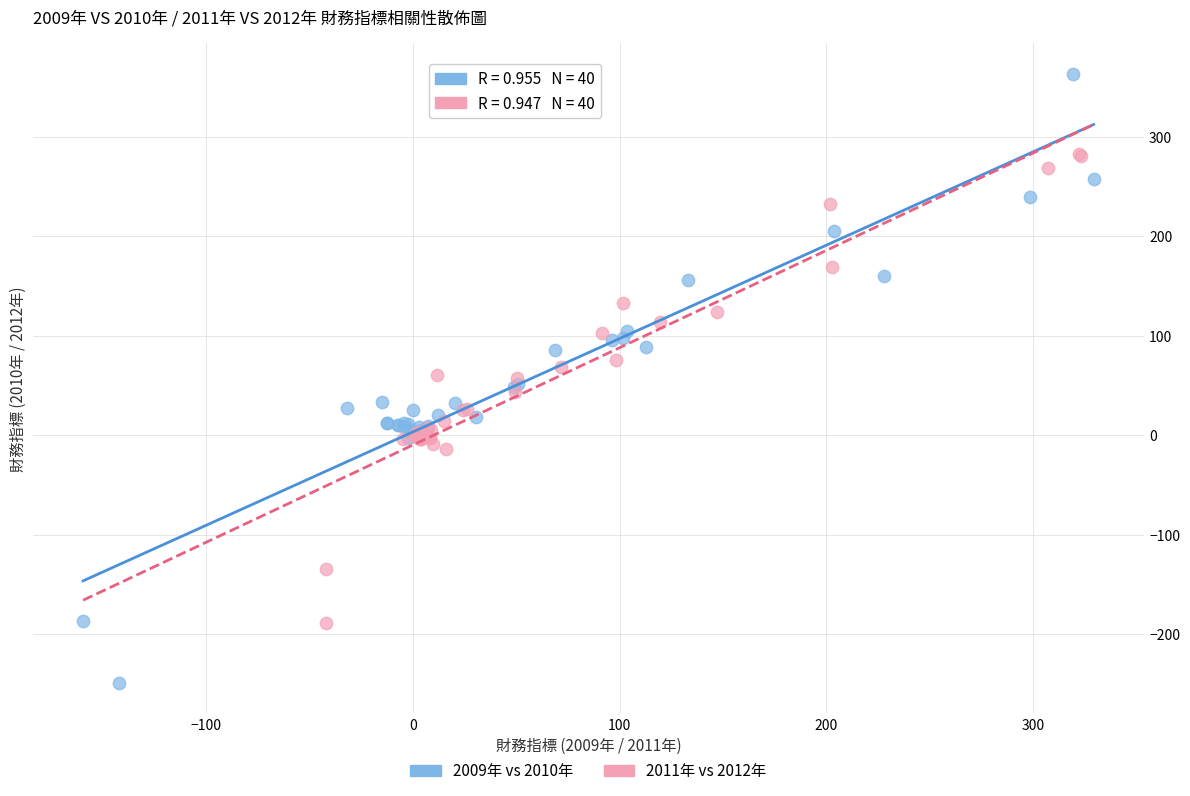

Which series contains the lowest Y value?

2009年 vs 2010年